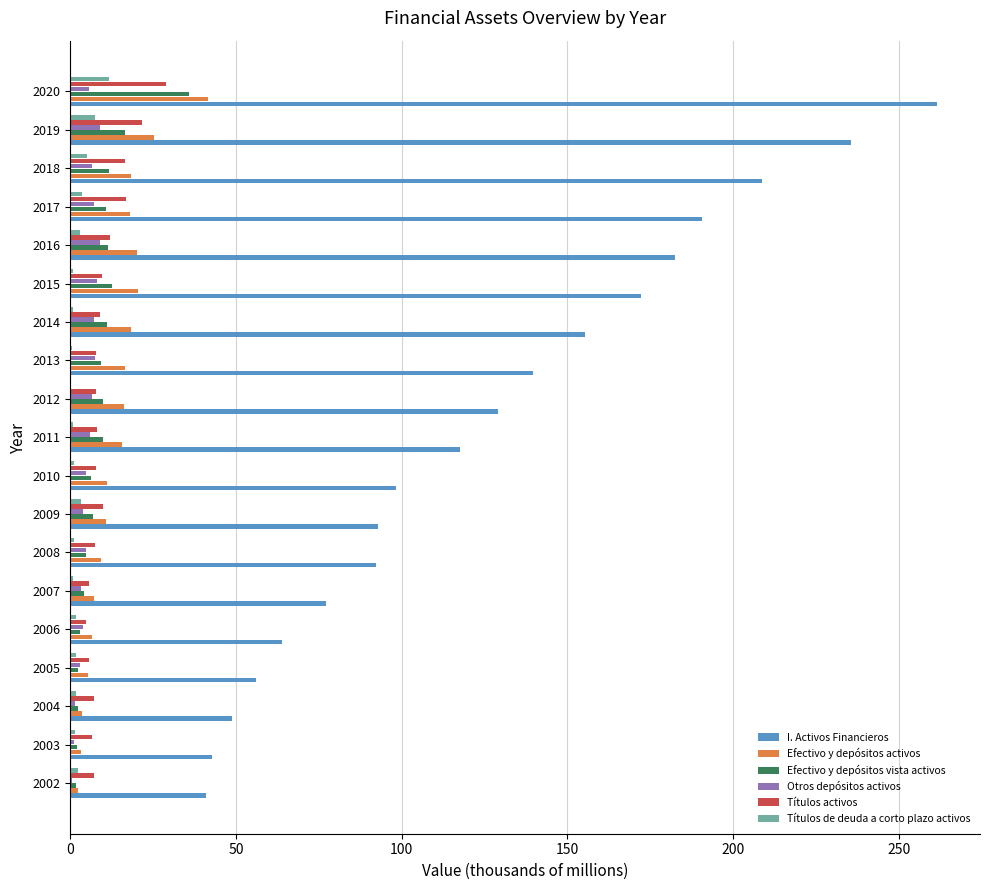

What is the highest value of the Títulos activos series?

28.8